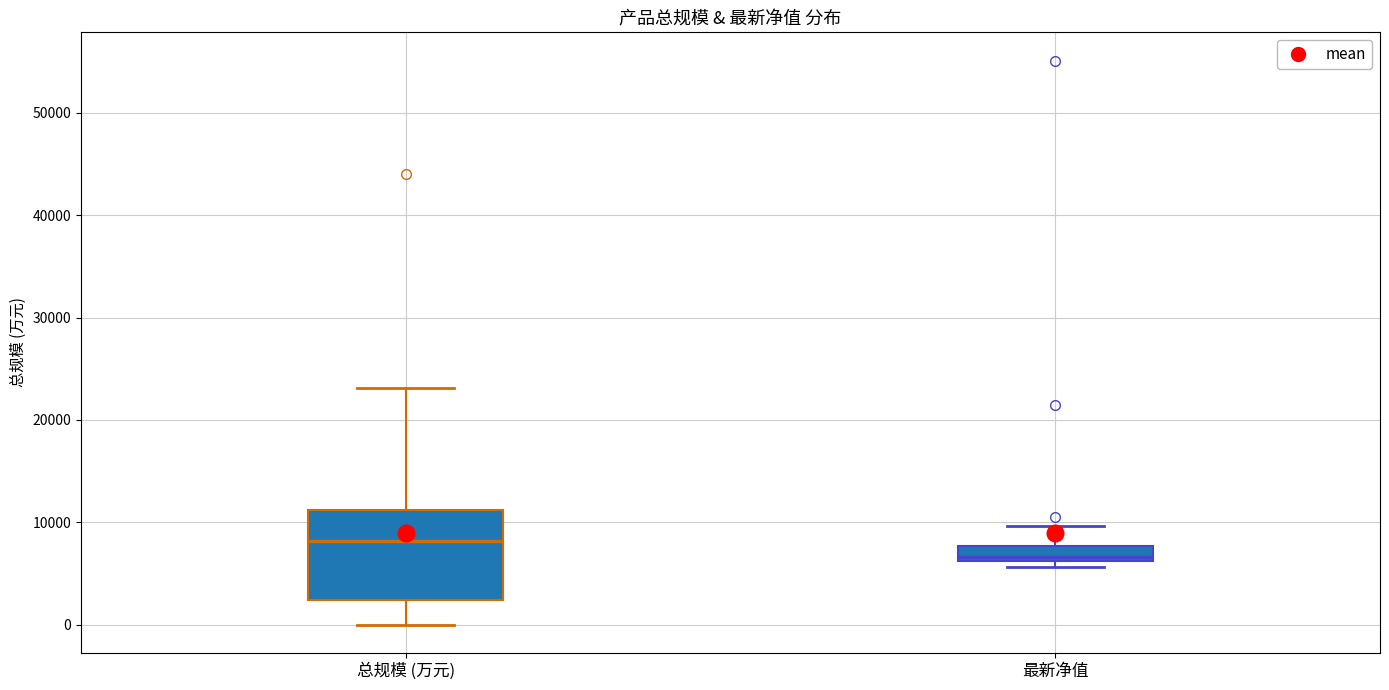

Which box is the tallest, from its lower edge to its upper edge?

总规模 (万元)